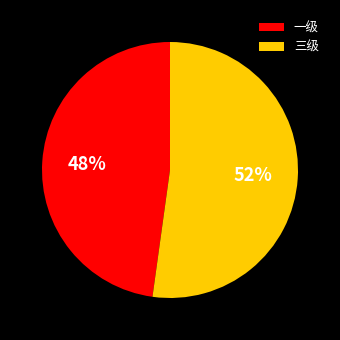

The 三级 slice represents 66% of the pie. True or false?

False